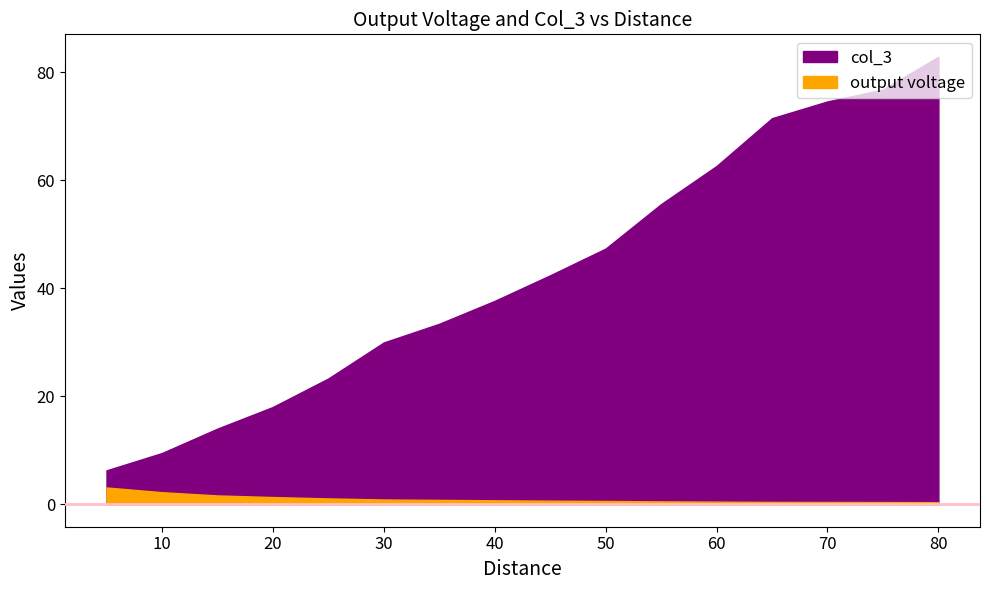

What are all the series names shown in the legend?

output voltage, col_3